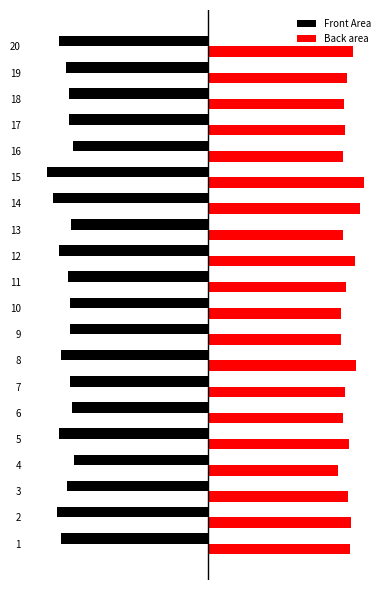

What are all the series names shown in the legend?

Front Area, Back area